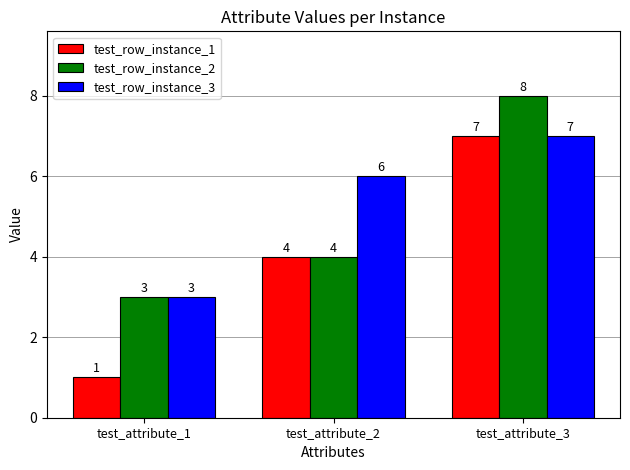

What is the spread (max minus min) of values at test_attribute_1?

2